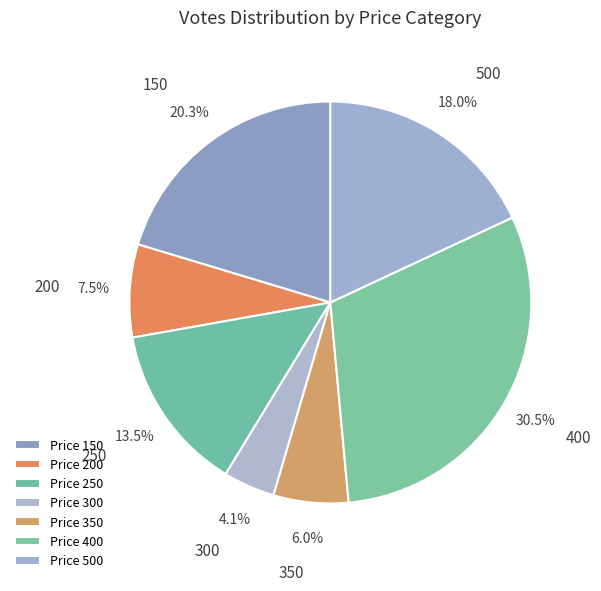

To the nearest percent, what is the average slice percentage?

14%